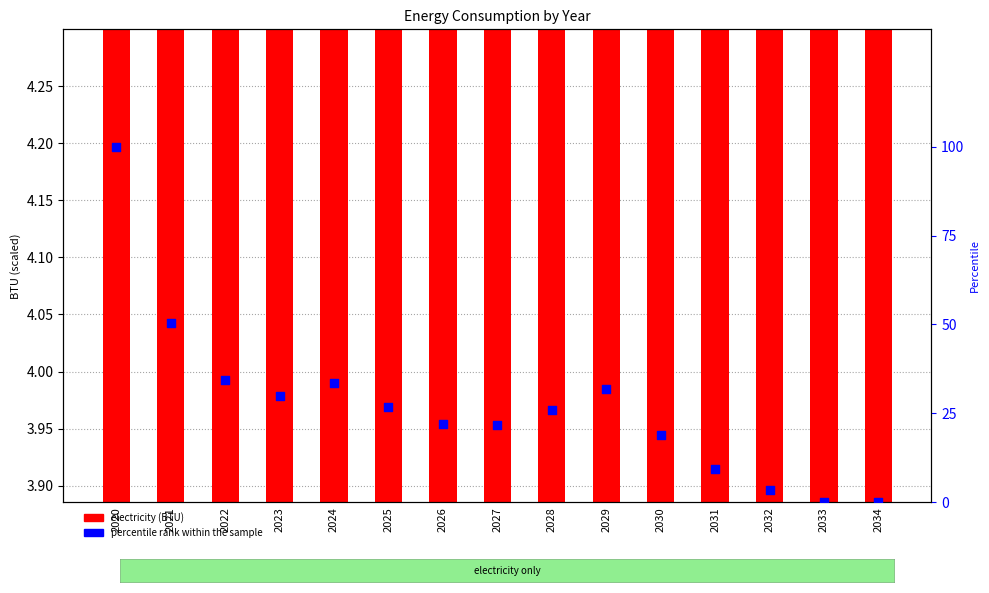

Is the value of percentile rank within the sample at 2033 greater than the value of electricity (BTU) at 2024?

No